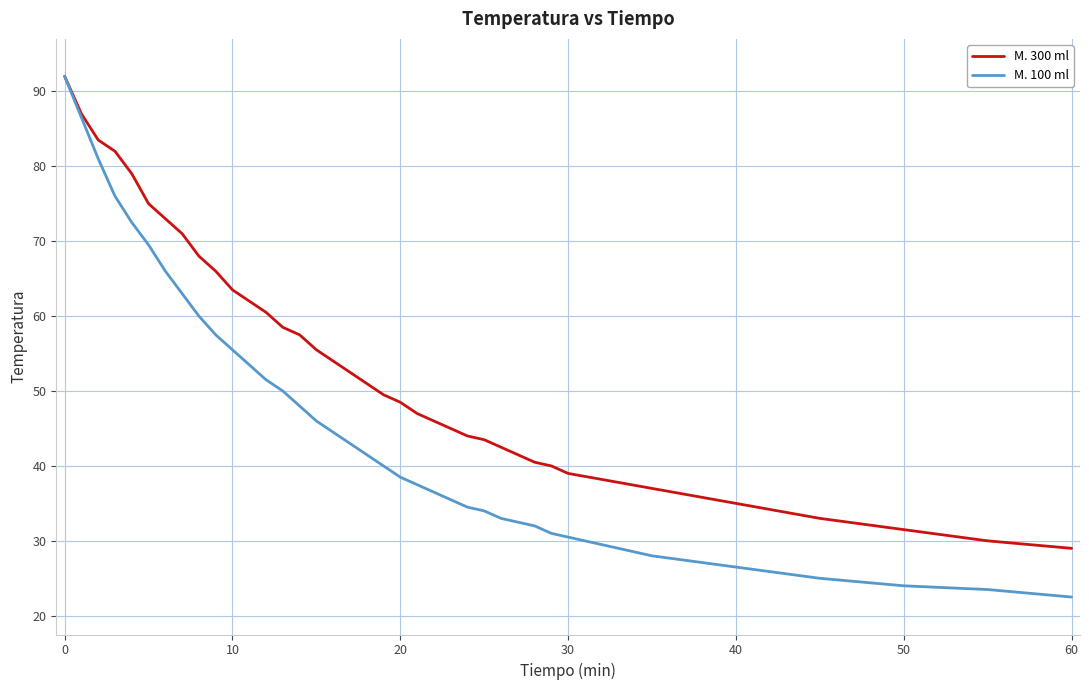

Rank the series by their average value, from highest to lowest.

M. 300 ml, M. 100 ml